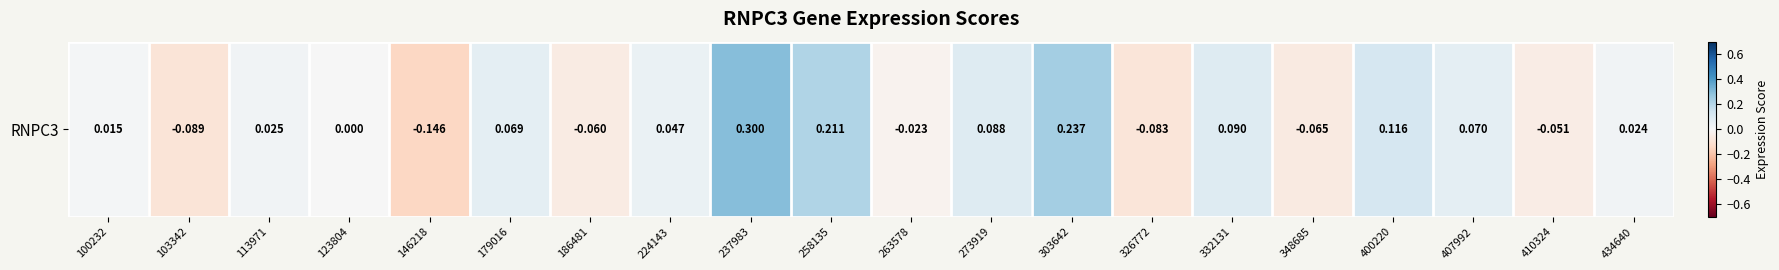

What is the greatest value displayed?

0.3